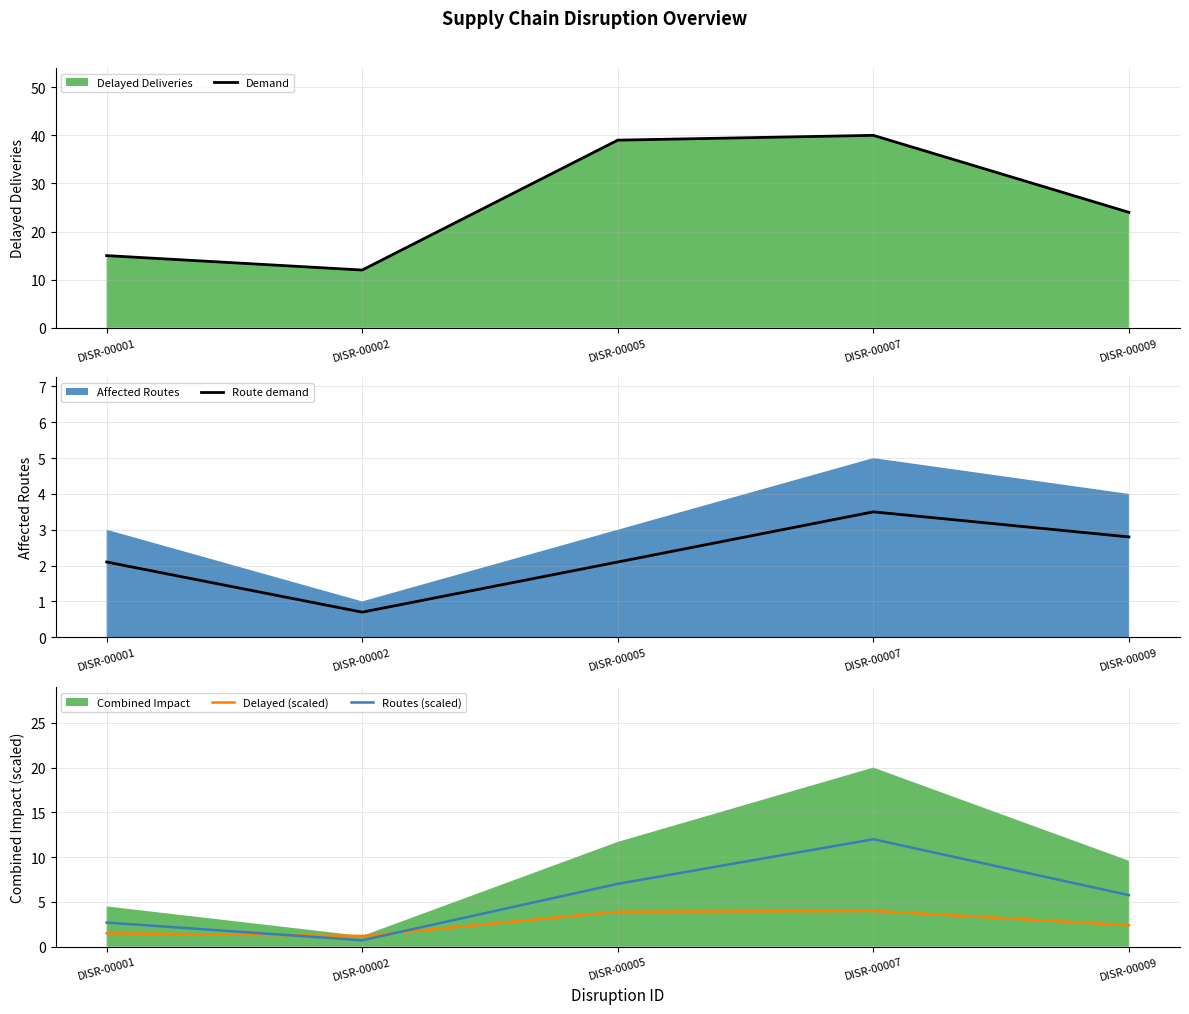

At DISR-00001, list the series in order from smallest to largest.

Delayed (scaled), Route demand, Routes (scaled), Demand